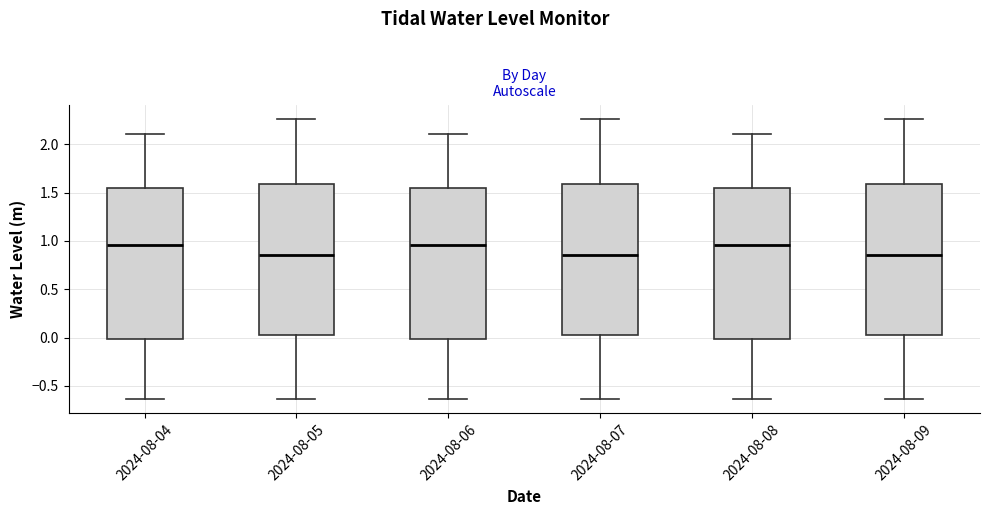

Reading left to right, transcribe this box plot: for each box, give where its median line is, the range the box spans, and where its two whiskers end, as read against the y-axis. The values are not printed on the chart, so give them approximately, as read against the axis.

2024-08-04: median 0.95, box 0.00 to 1.55, whiskers -0.65 to 2.10
2024-08-05: median 0.85, box 0.05 to 1.60, whiskers -0.65 to 2.25
2024-08-06: median 0.95, box 0.00 to 1.55, whiskers -0.65 to 2.10
2024-08-07: median 0.85, box 0.05 to 1.60, whiskers -0.65 to 2.25
2024-08-08: median 0.95, box 0.00 to 1.55, whiskers -0.65 to 2.10
2024-08-09: median 0.85, box 0.05 to 1.60, whiskers -0.65 to 2.25